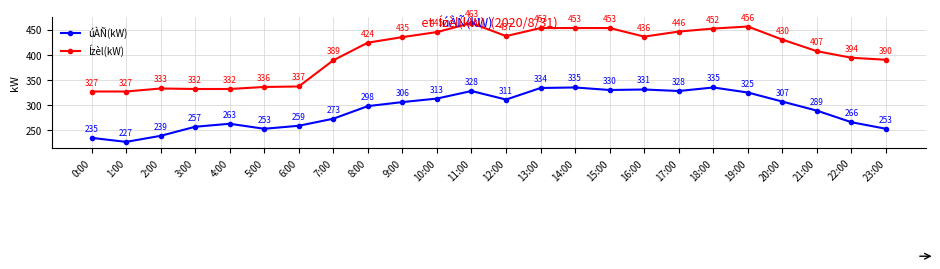

At which category is the sum across all series the highest?

11:00